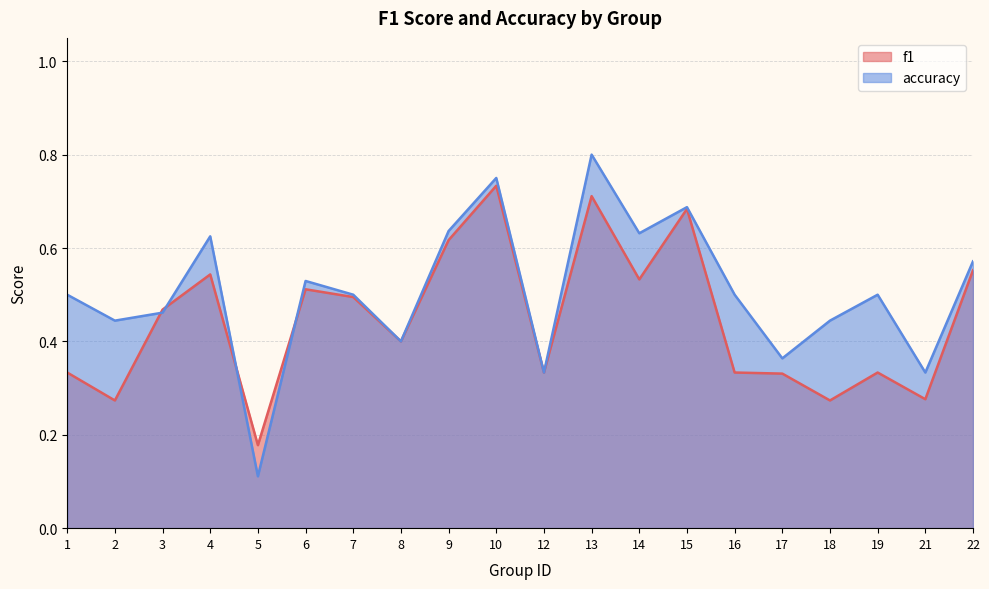

What is the average value of the accuracy series?

0.5